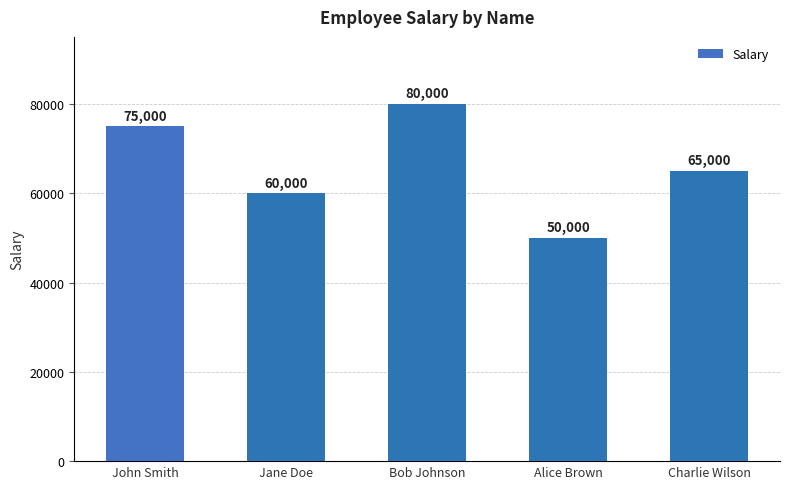

Approximately how many times larger is the value at John Smith compared to Jane Doe?

1.2